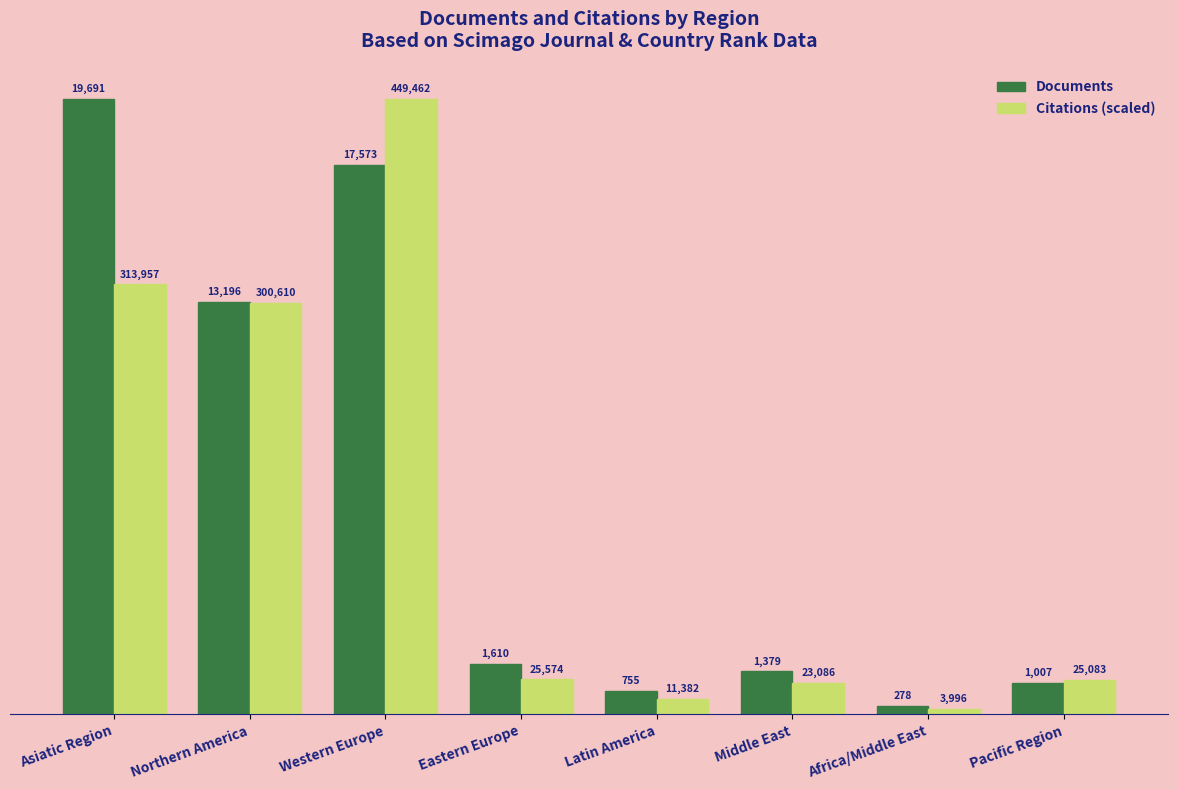

What position from the right is Northern America?

7